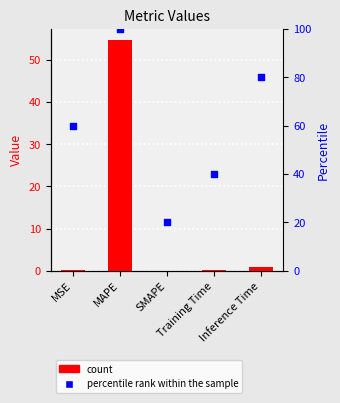

What is the total value across all series at Inference Time?

80.9